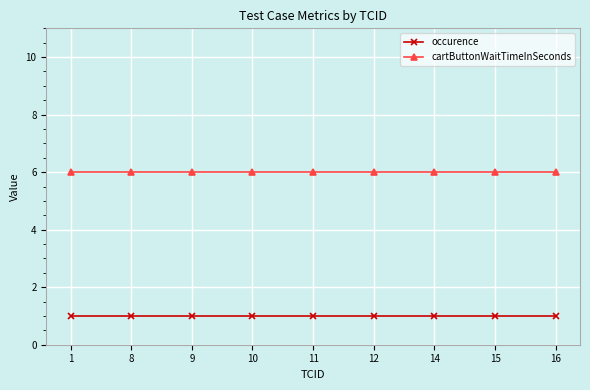

What is the average value of the cartButtonWaitTimeInSeconds series?

6